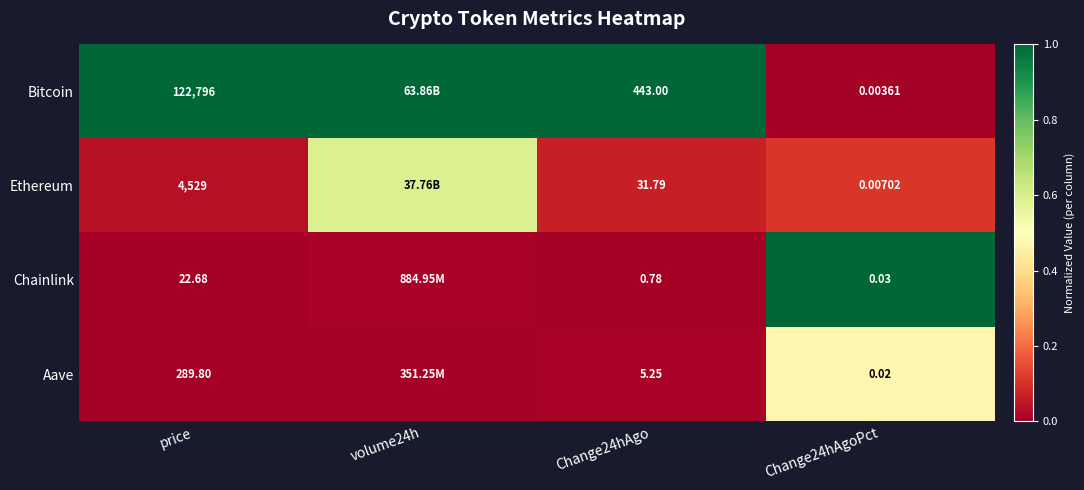

At how many categories does at least one series exceed 0?

4